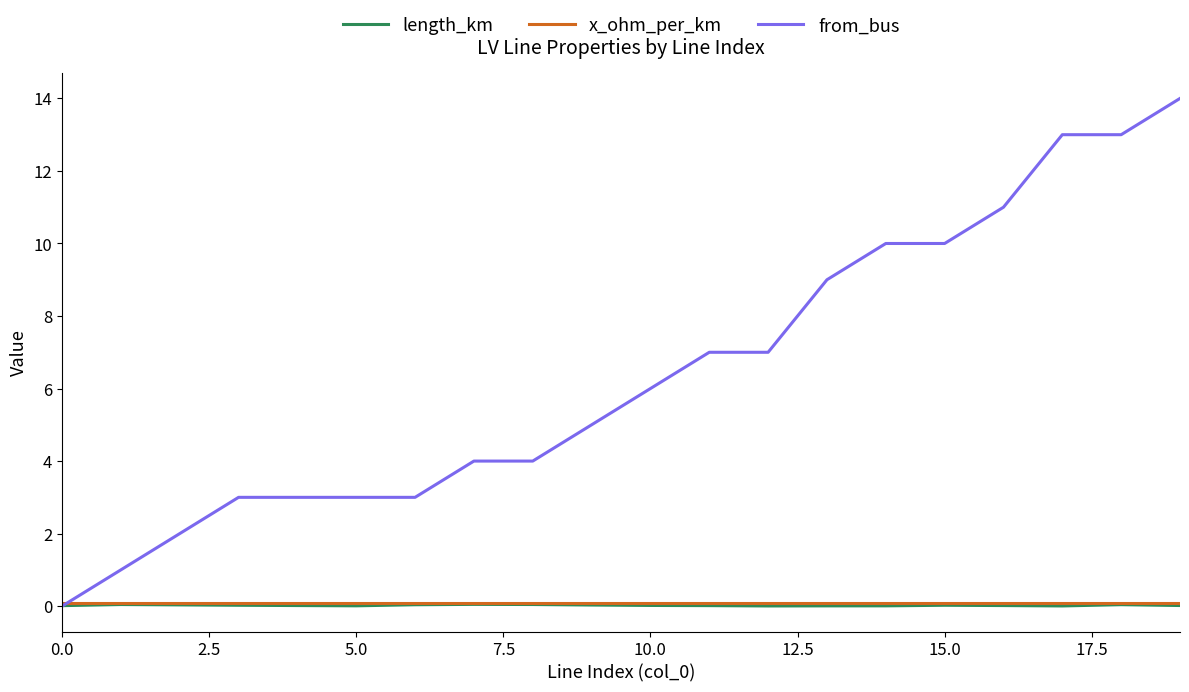

What is the maximum value shown in the chart?

14.0